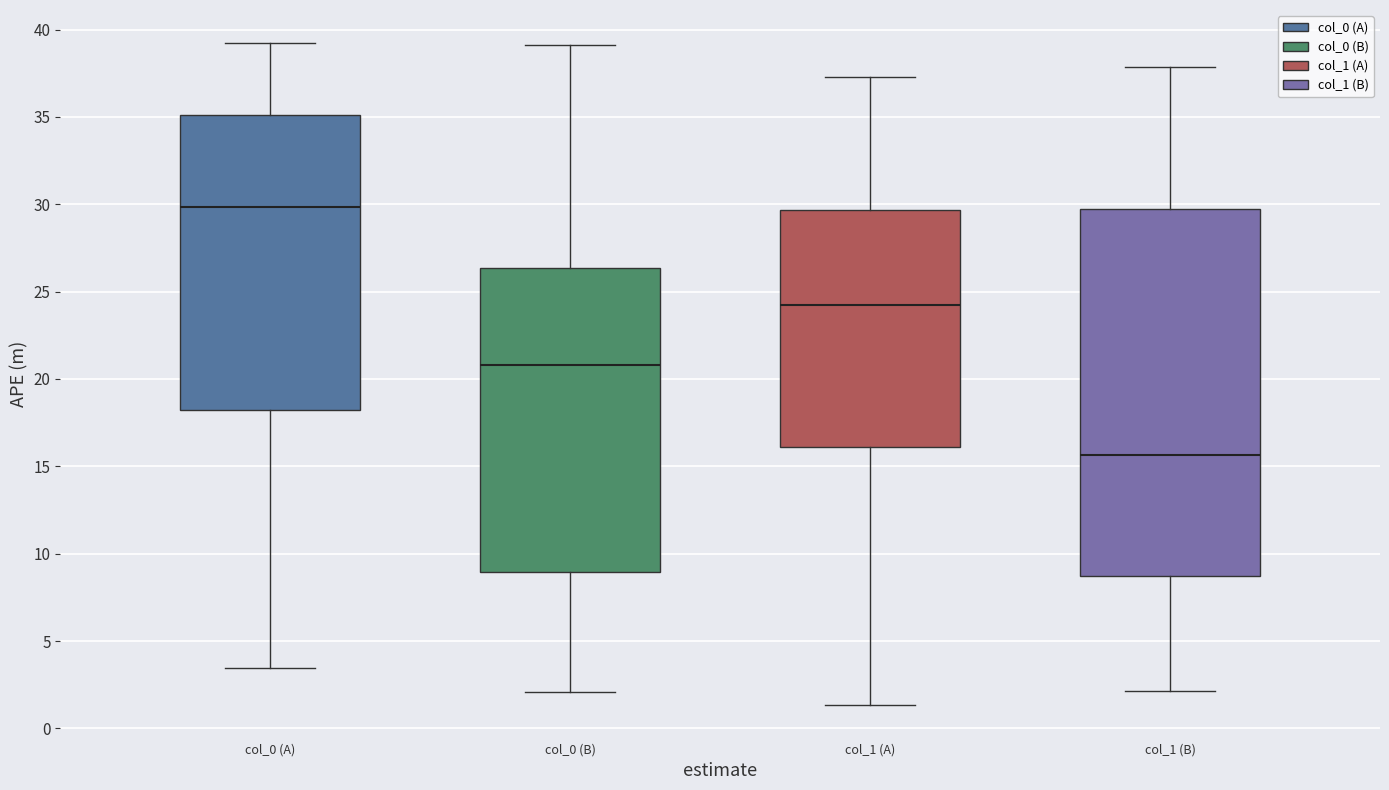

Which box has the lowest median line?

col_1 (B)